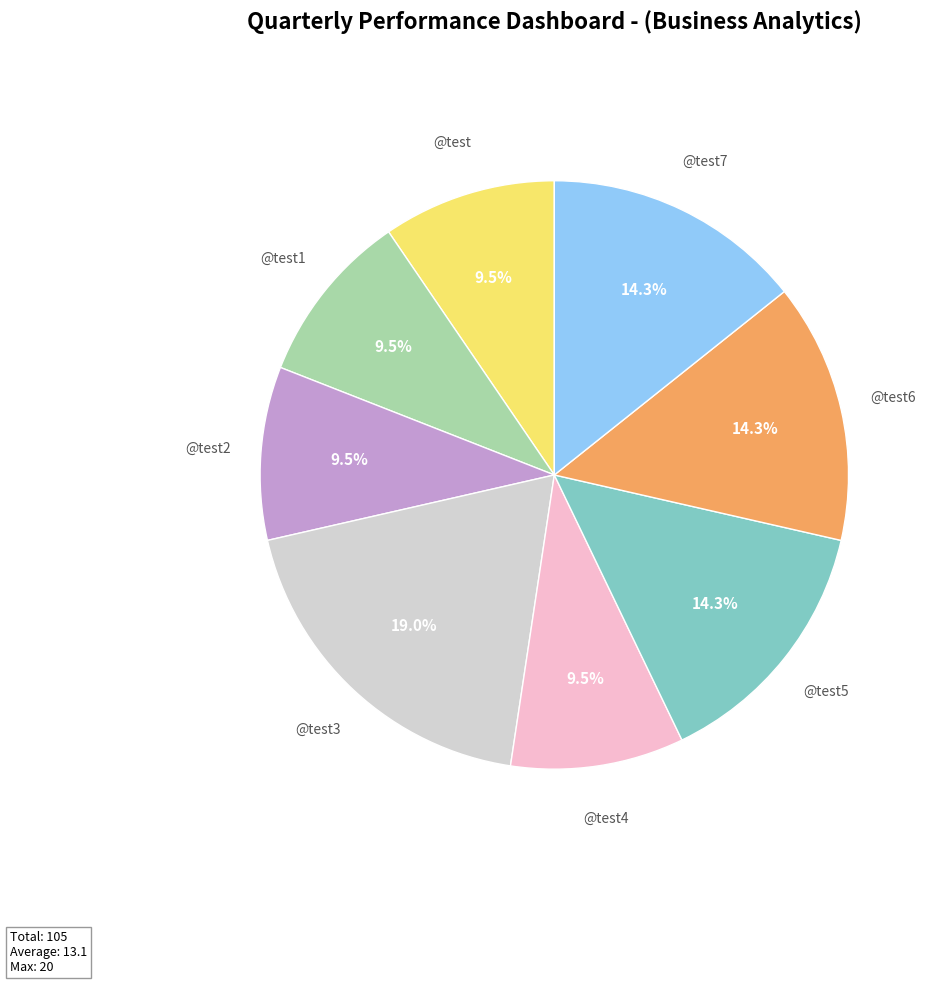

To the nearest percent, what is the average slice percentage?

12%